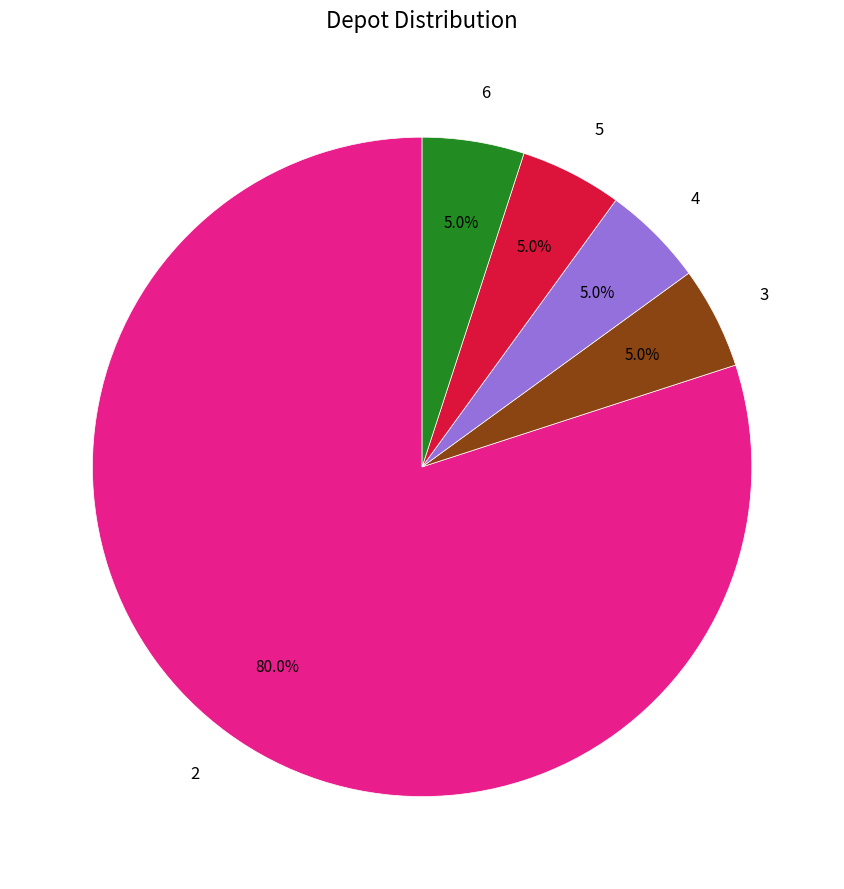

What percentage is NOT represented by 4?

95.0%